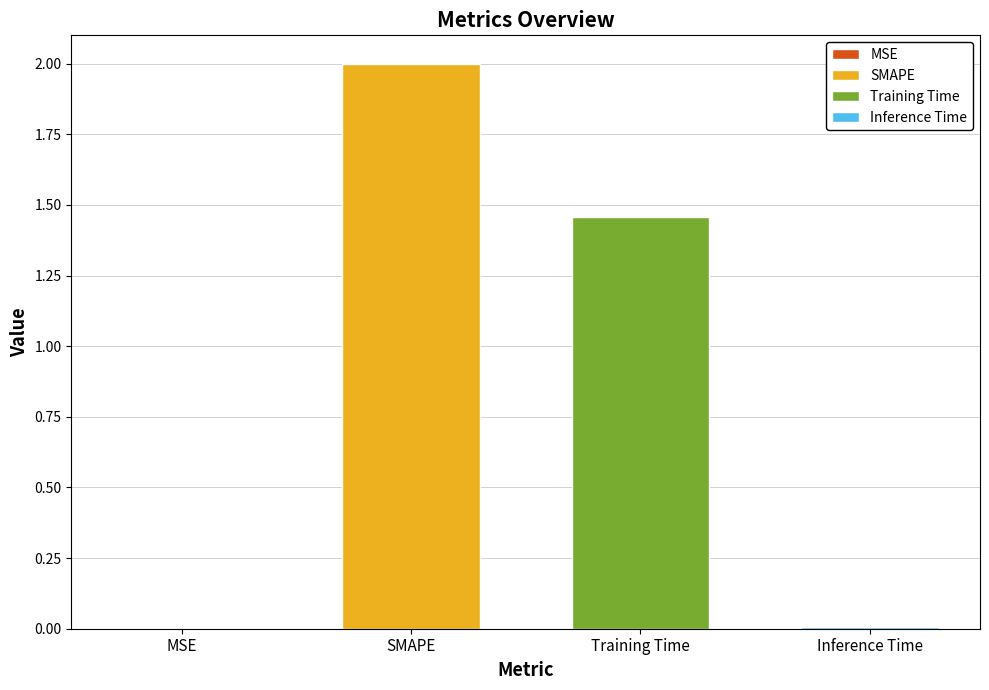

At which label is the value closest to 1?

Training Time